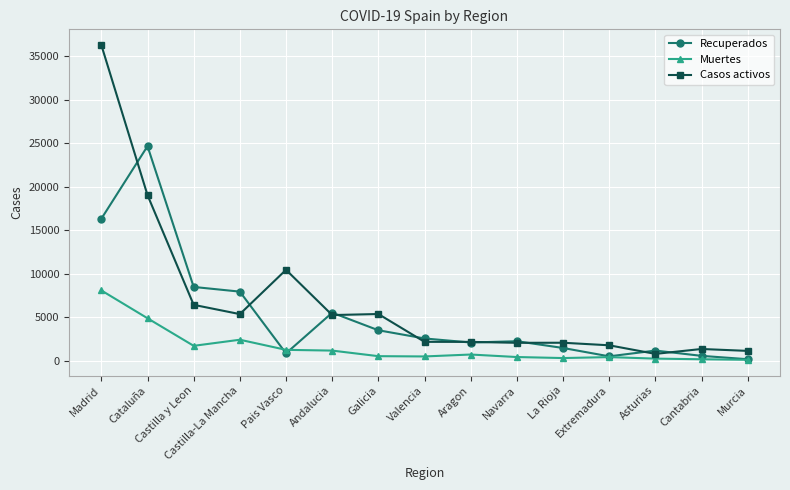

What is the sum of all Recuperados values?

78400